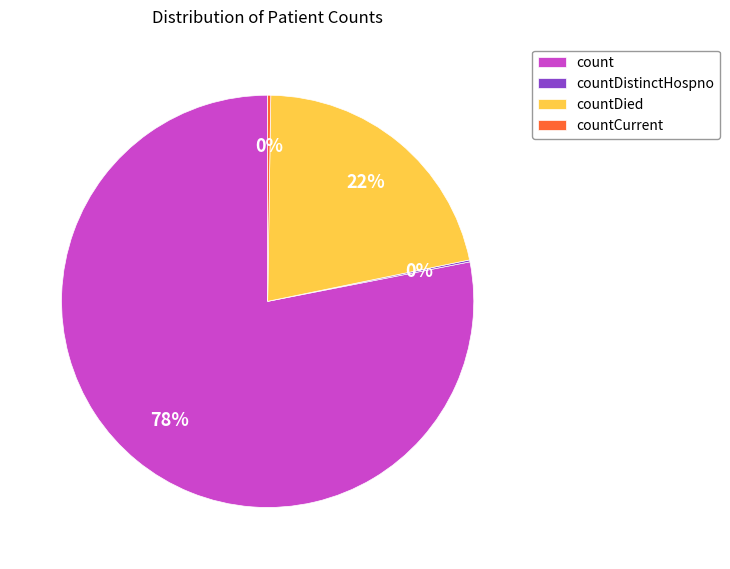

To the nearest percent, what is the difference between the largest and smallest slice percentages?

78%